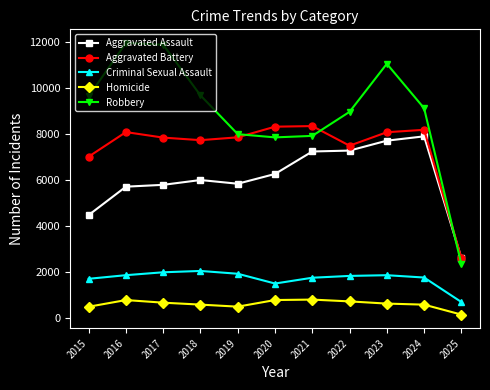

Rank the series by their maximum value, from lowest to highest.

Homicide, Criminal Sexual Assault, Aggravated Assault, Aggravated Battery, Robbery